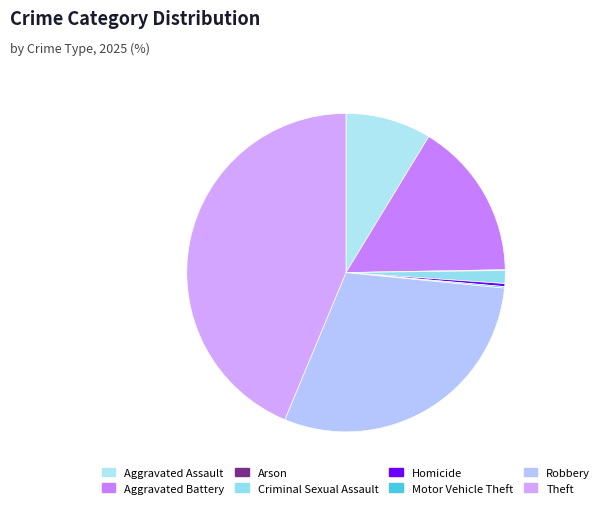

Does Arson represent more than half of the total?

No